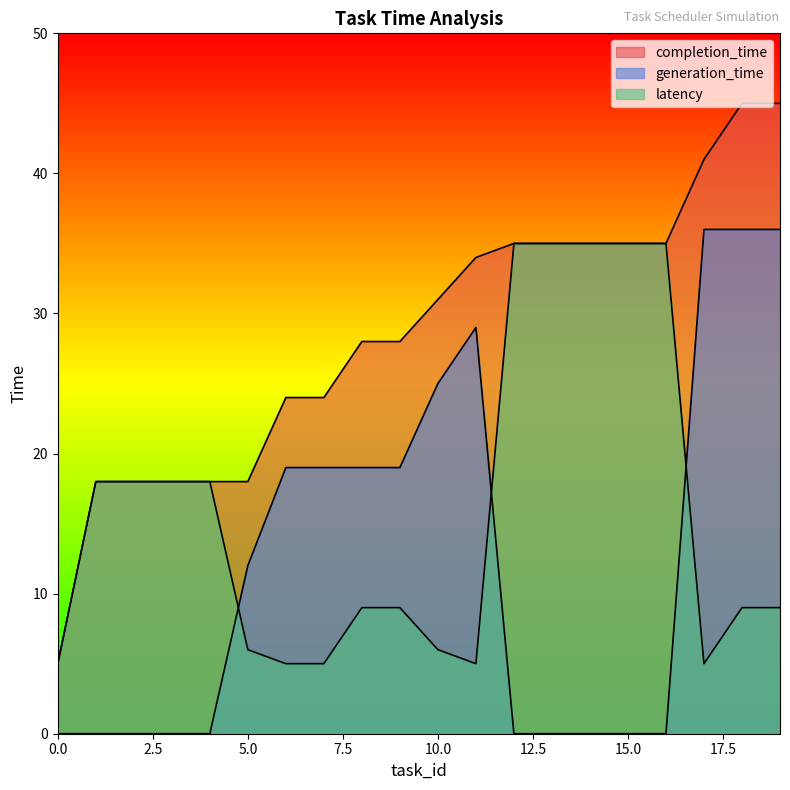

What is the value of the generation_time point at the 7th from the left?

19